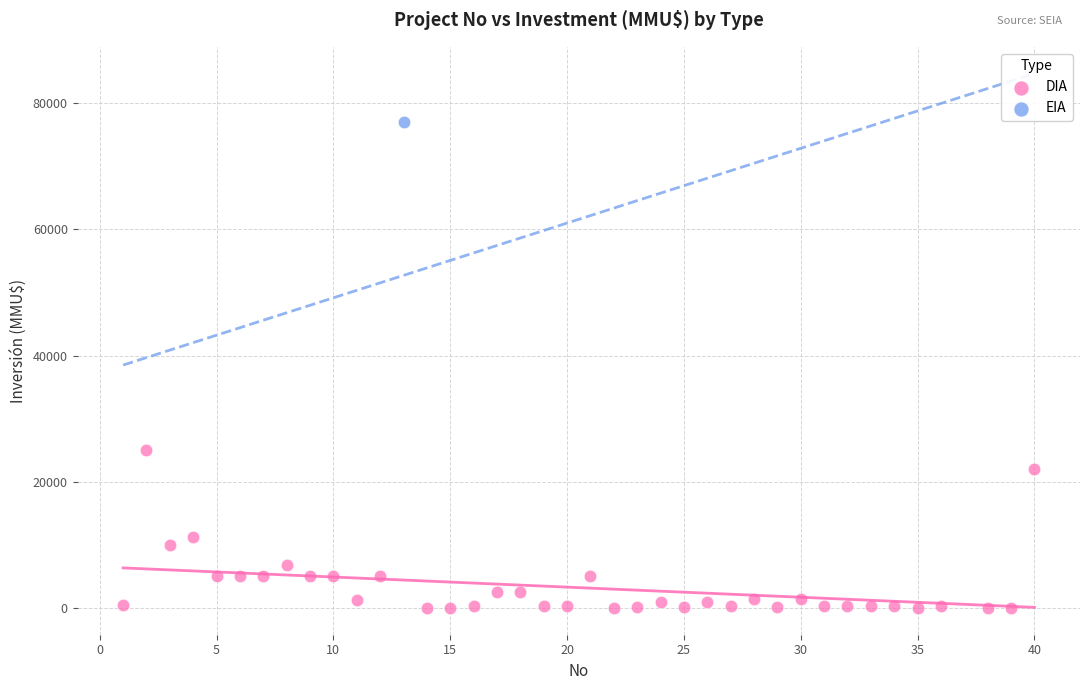

What are all the series names shown in the legend?

DIA, EIA